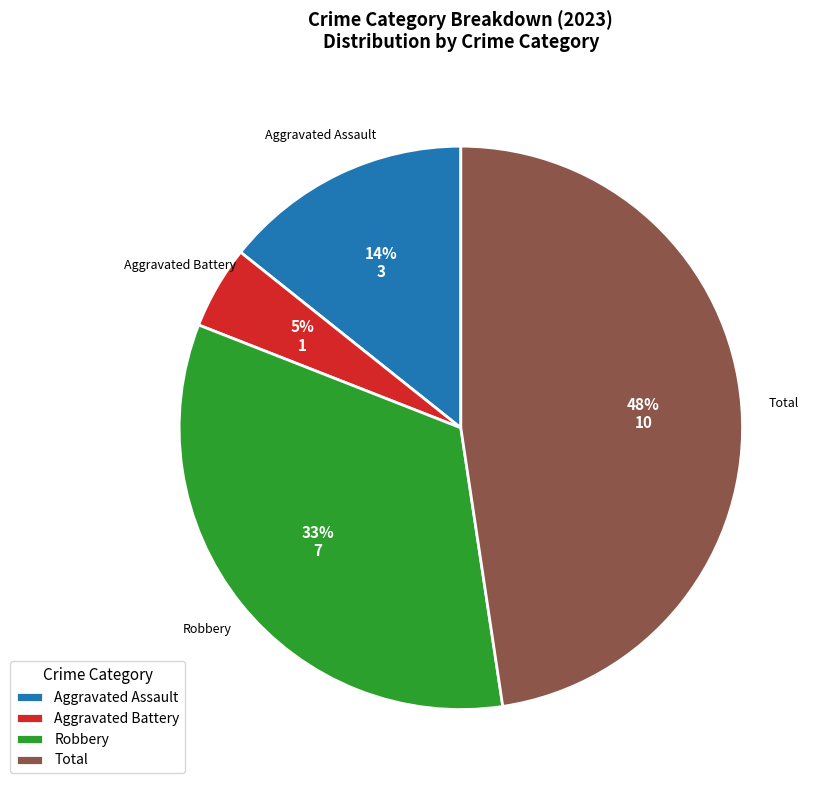

Which category has the smallest portion of the pie?

Aggravated Battery